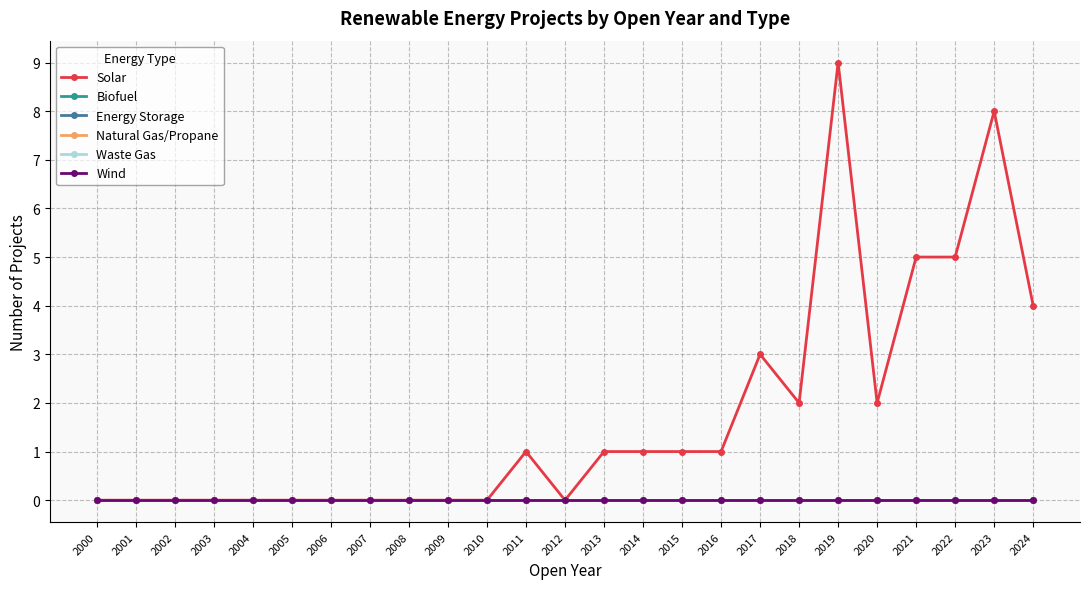

Reading left to right, transcribe all the data shown in this chart.

Solar: 2000=0	2001=0	2002=0	2003=0	2004=0	2005=0	2006=0	2007=0	2008=0	2009=0	2010=0	2011=1	2012=0	2013=1	2014=1	2015=1	2016=1	2017=3	2018=2	2019=9	2020=2	2021=5	2022=5	2023=8	2024=4
Biofuel: 2000=0	2001=0	2002=0	2003=0	2004=0	2005=0	2006=0	2007=0	2008=0	2009=0	2010=0	2011=0	2012=0	2013=0	2014=0	2015=0	2016=0	2017=0	2018=0	2019=0	2020=0	2021=0	2022=0	2023=0	2024=0
Energy Storage: 2000=0	2001=0	2002=0	2003=0	2004=0	2005=0	2006=0	2007=0	2008=0	2009=0	2010=0	2011=0	2012=0	2013=0	2014=0	2015=0	2016=0	2017=0	2018=0	2019=0	2020=0	2021=0	2022=0	2023=0	2024=0
Natural Gas/Propane: 2000=0	2001=0	2002=0	2003=0	2004=0	2005=0	2006=0	2007=0	2008=0	2009=0	2010=0	2011=0	2012=0	2013=0	2014=0	2015=0	2016=0	2017=0	2018=0	2019=0	2020=0	2021=0	2022=0	2023=0	2024=0
Waste Gas: 2000=0	2001=0	2002=0	2003=0	2004=0	2005=0	2006=0	2007=0	2008=0	2009=0	2010=0	2011=0	2012=0	2013=0	2014=0	2015=0	2016=0	2017=0	2018=0	2019=0	2020=0	2021=0	2022=0	2023=0	2024=0
Wind: 2000=0	2001=0	2002=0	2003=0	2004=0	2005=0	2006=0	2007=0	2008=0	2009=0	2010=0	2011=0	2012=0	2013=0	2014=0	2015=0	2016=0	2017=0	2018=0	2019=0	2020=0	2021=0	2022=0	2023=0	2024=0